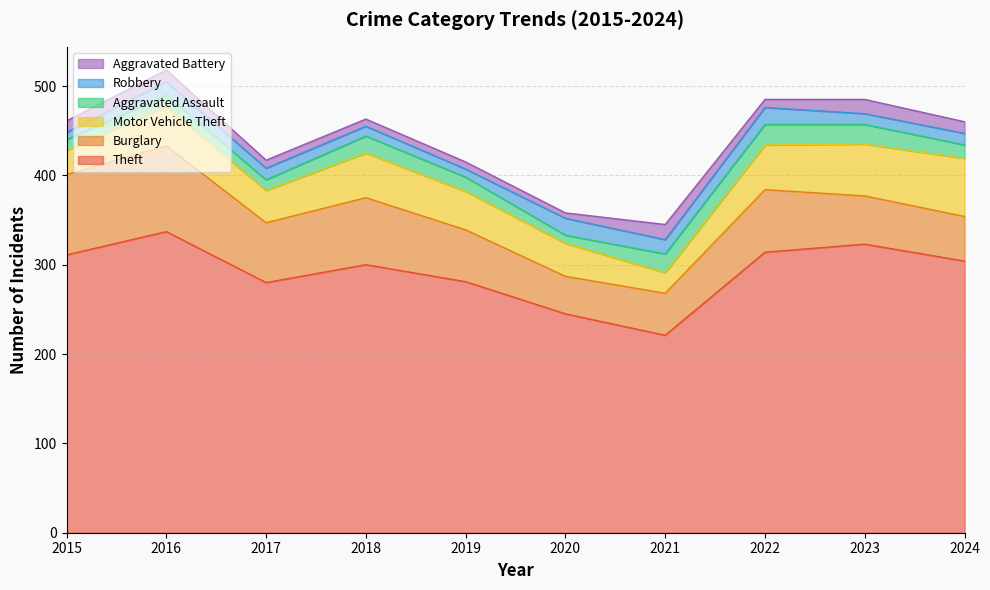

Between 2022 and 2021, which is larger?

2022